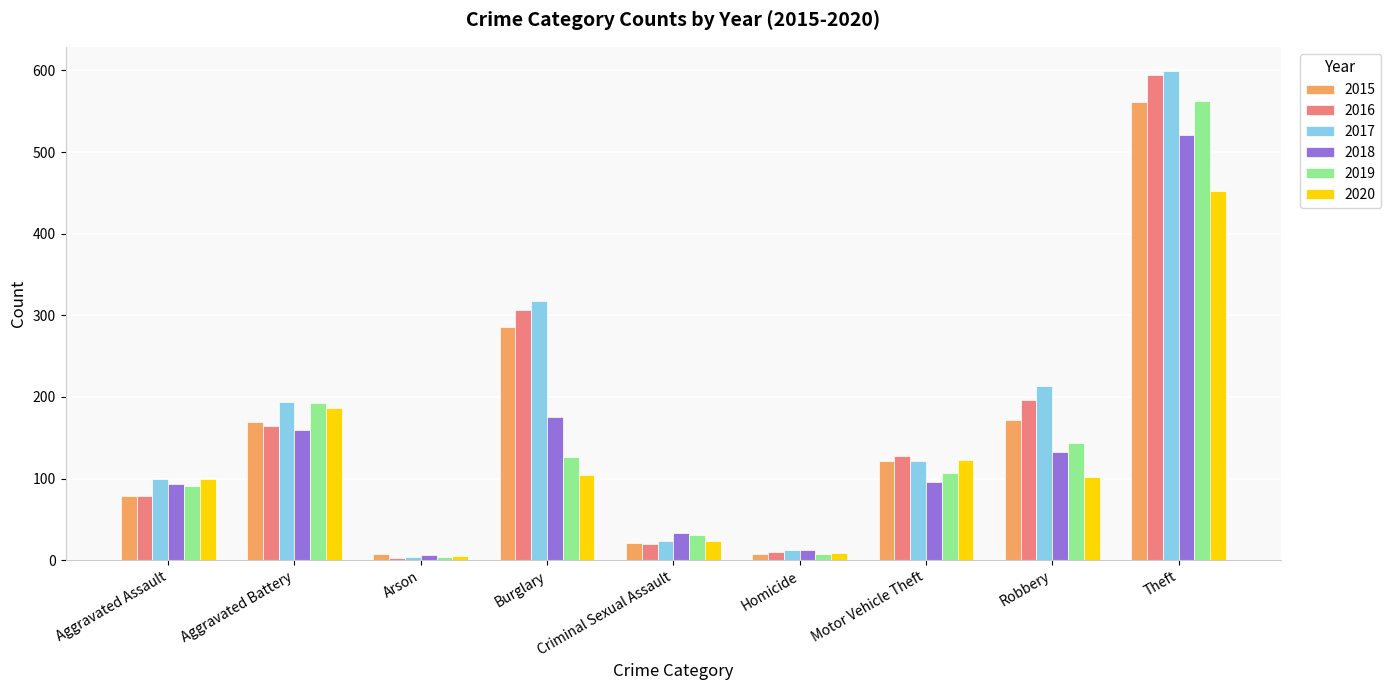

What is the difference between the maximum and minimum values in the 2018 series?

515